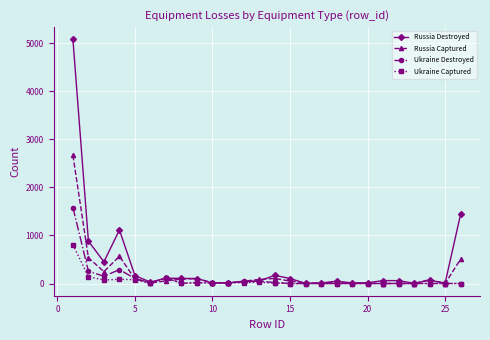

What is the greatest value displayed?

5079